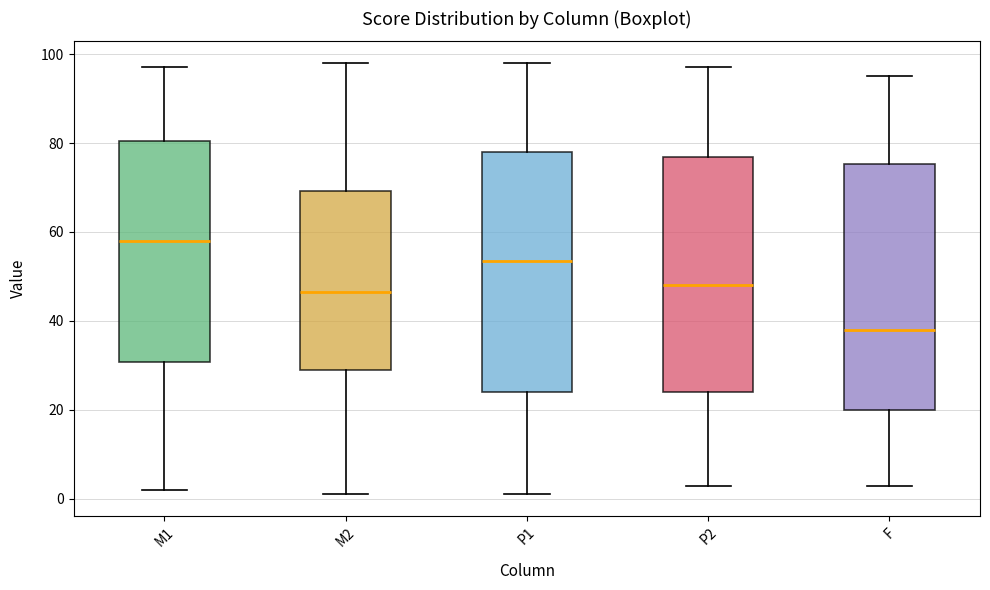

Where does the upper whisker of the box for M2 end on the y-axis? The values are not printed on the chart, so give them approximately, as read against the axis.

98